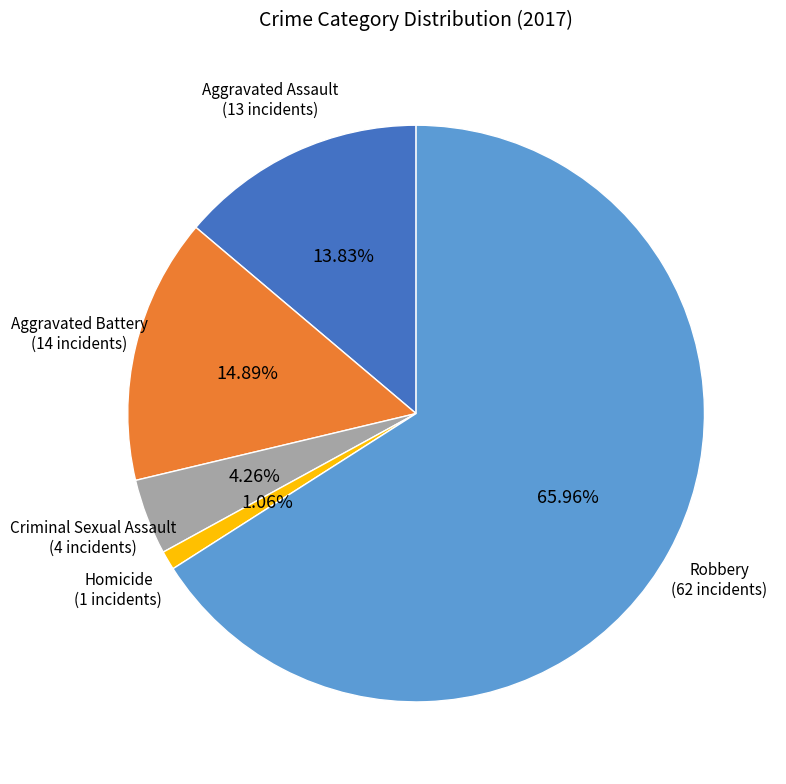

Does any single category account for the majority?

Yes